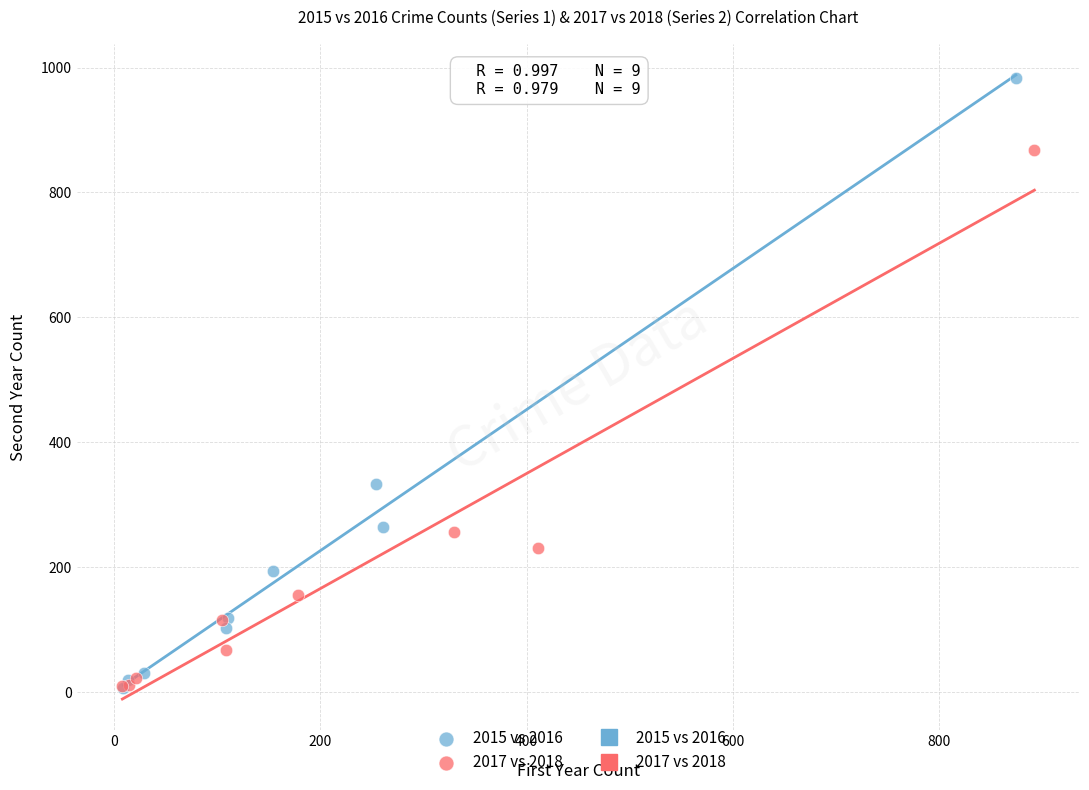

Which series has the widest spread of Y values?

2015 vs 2016